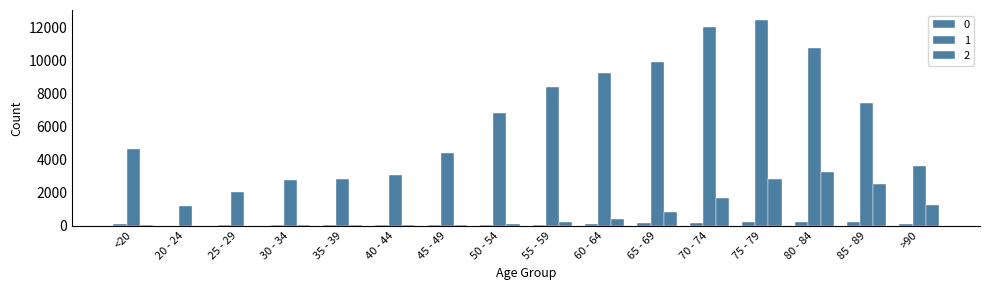

At 70 - 74, list the series in order from smallest to largest.

0, 2, 1